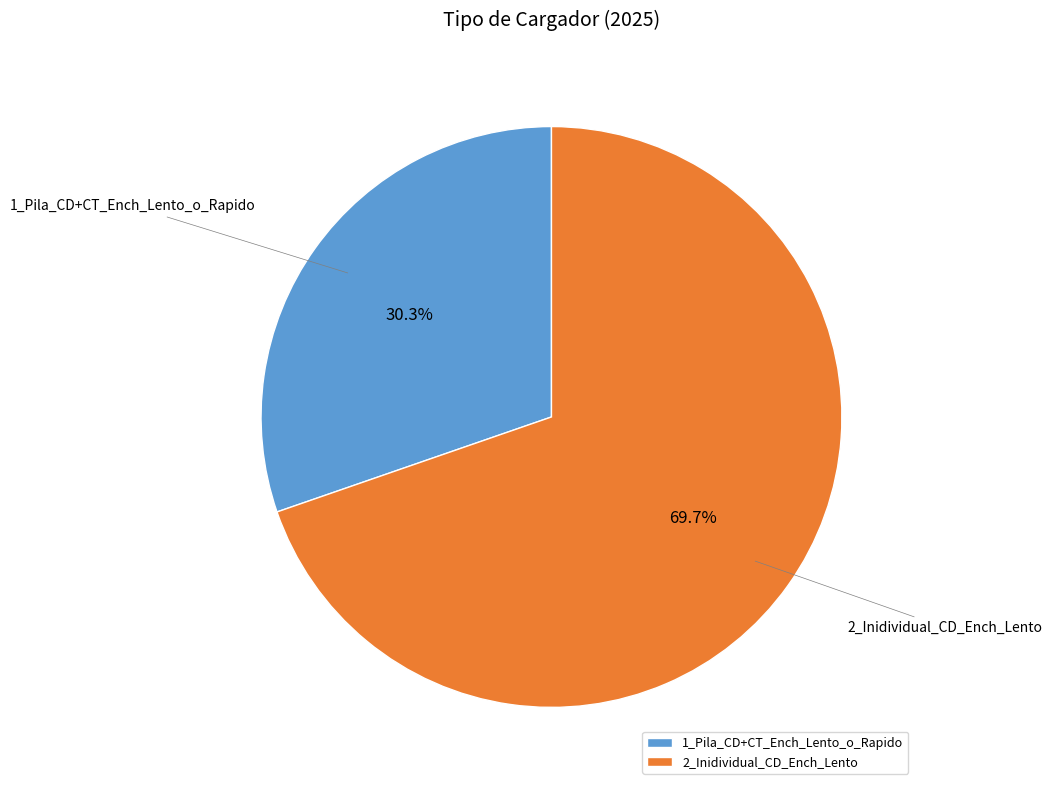

What percentage is the 2_Inidividual_CD_Ench_Lento slice, to the nearest percent?

70%